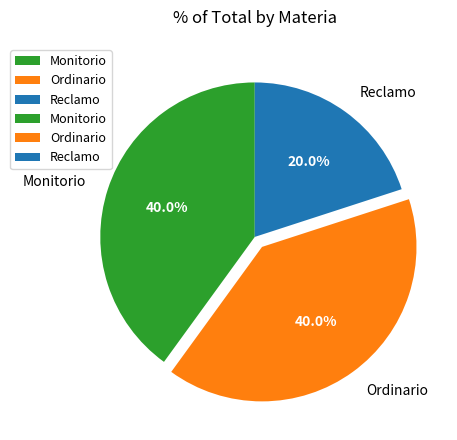

To the nearest percent, what is the difference between the Monitorio and Reclamo slice percentages?

20%